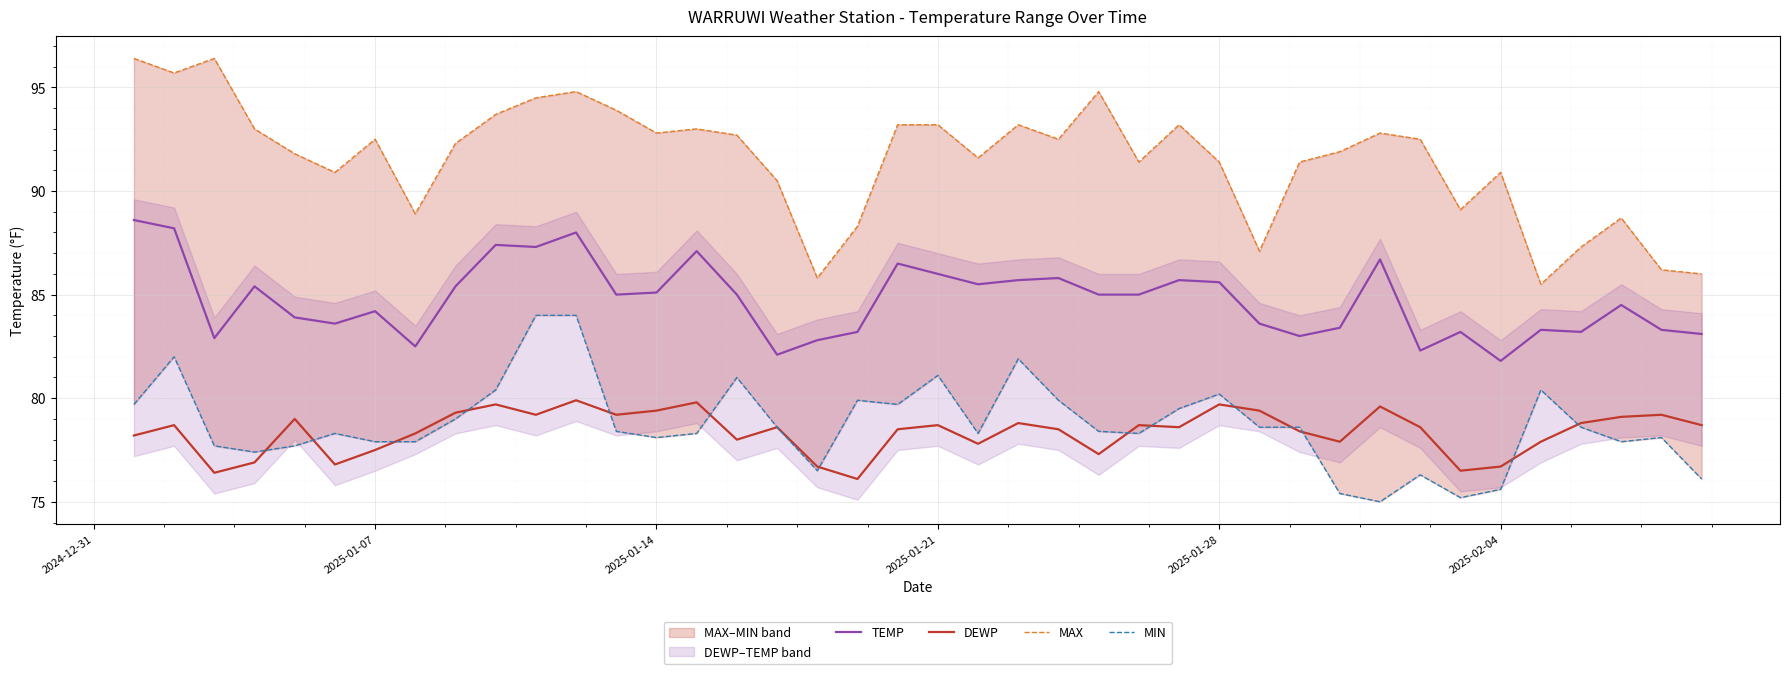

How many values in the DEWP series are below 78?

12